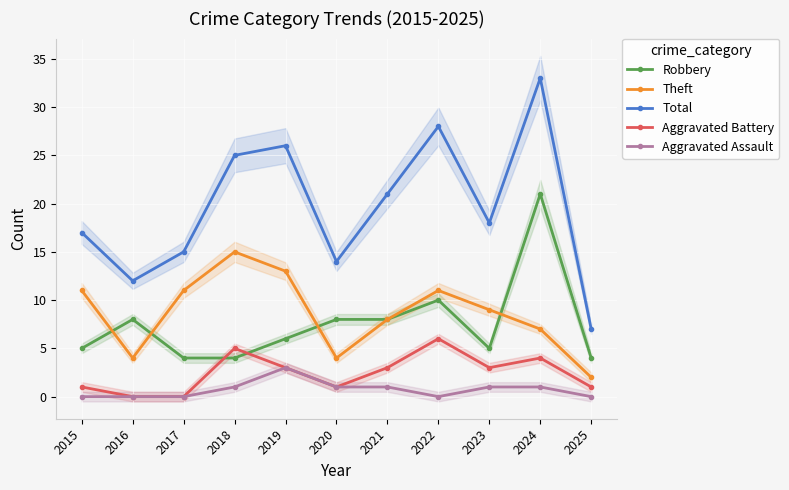

What is the value of the Robbery point at the 4th from the left?

4